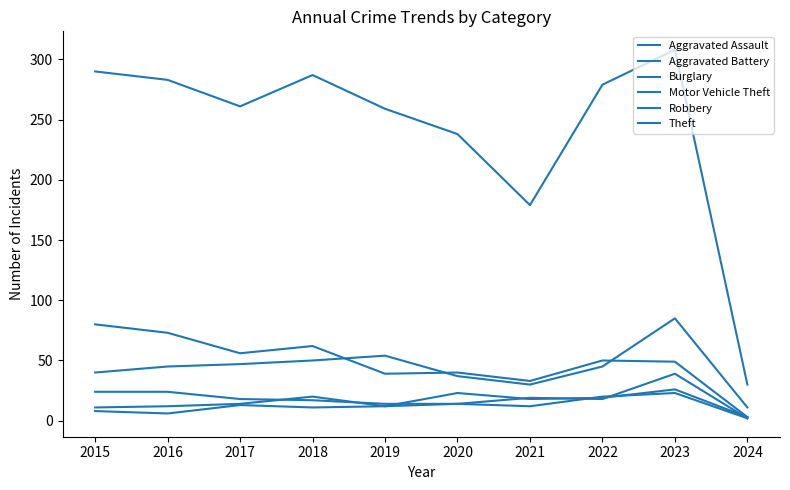

Which series has the widest spread of values?

Theft